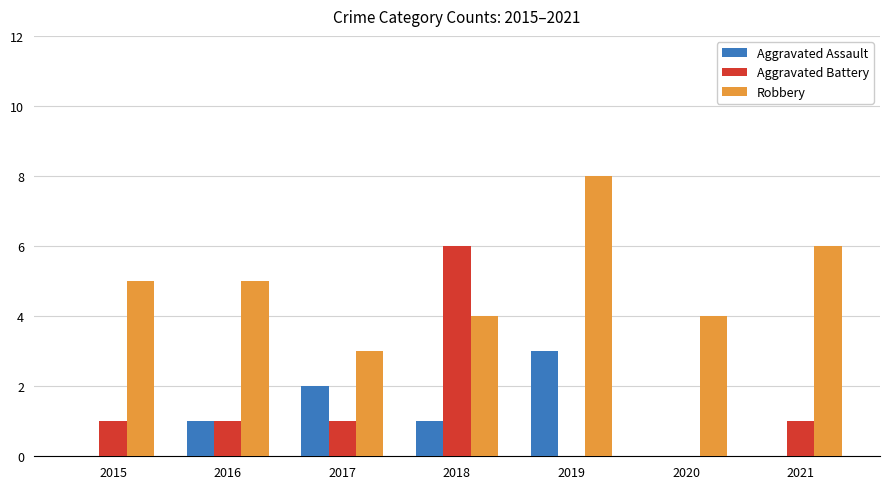

Reading left to right, transcribe all the data shown in this chart.

Aggravated Assault: 2015=0	2016=1	2017=2	2018=1	2019=3	2020=0	2021=0
Aggravated Battery: 2015=1	2016=1	2017=1	2018=6	2019=0	2020=0	2021=1
Robbery: 2015=5	2016=5	2017=3	2018=4	2019=8	2020=4	2021=6